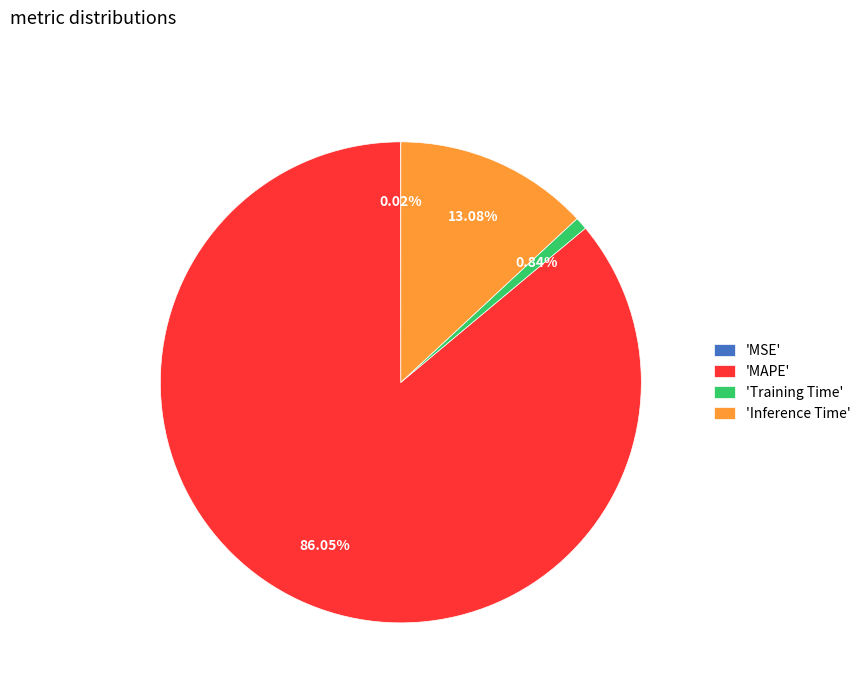

To the nearest percent, what is the average slice percentage?

25%